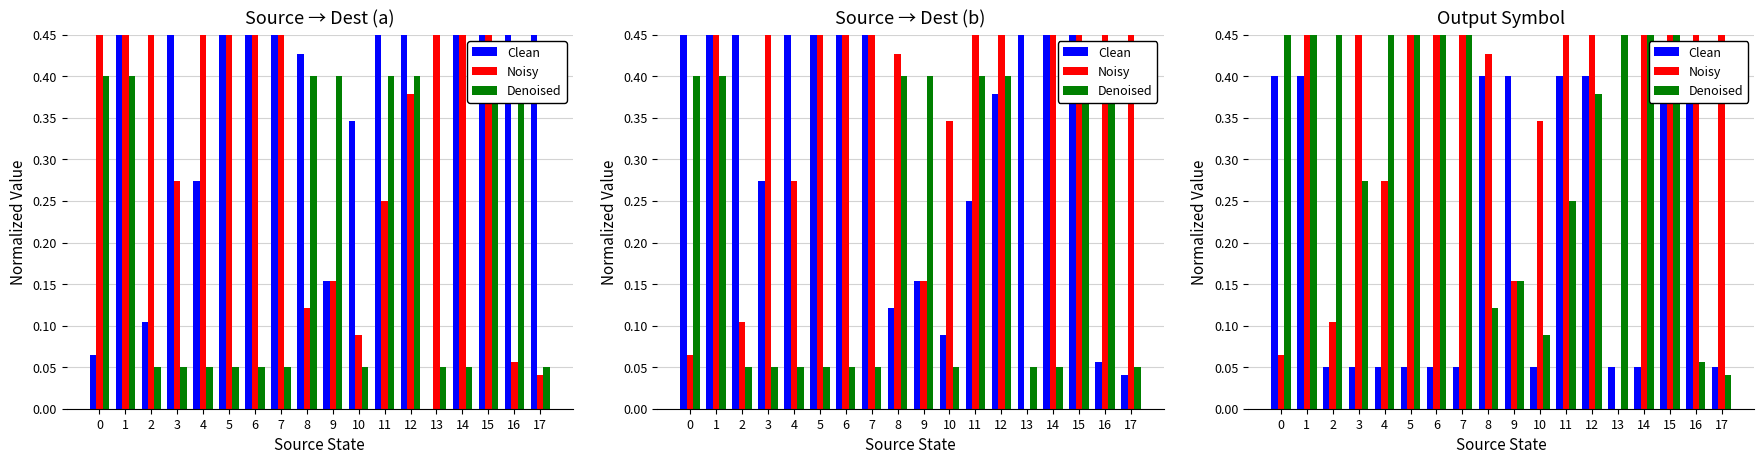

True or false: Clean has a value of 0.4 at 8.

True